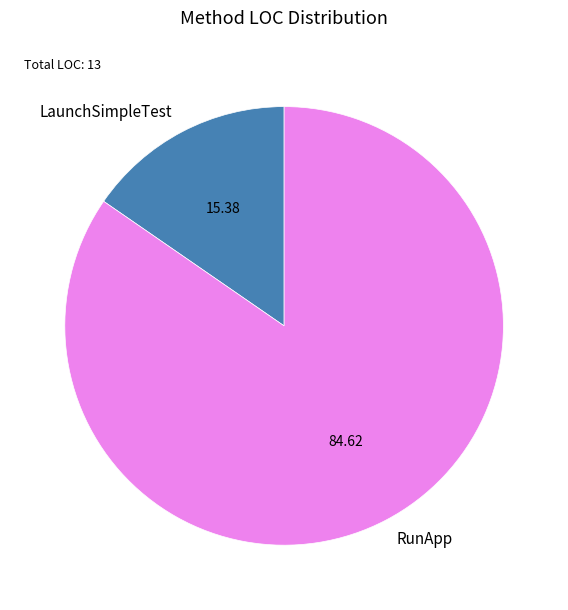

What is the smallest slice in the pie chart?

LaunchSimpleTest